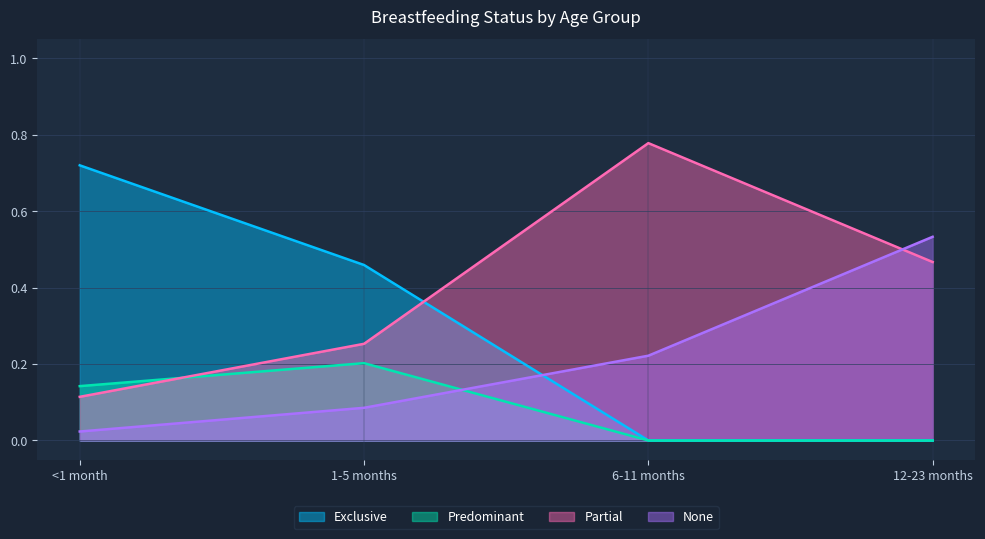

At which category does Partial reach its first local peak?

6-11 months